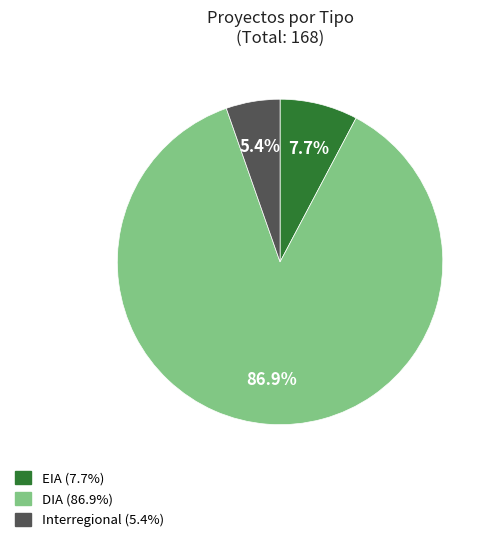

Does any single category account for the majority?

Yes